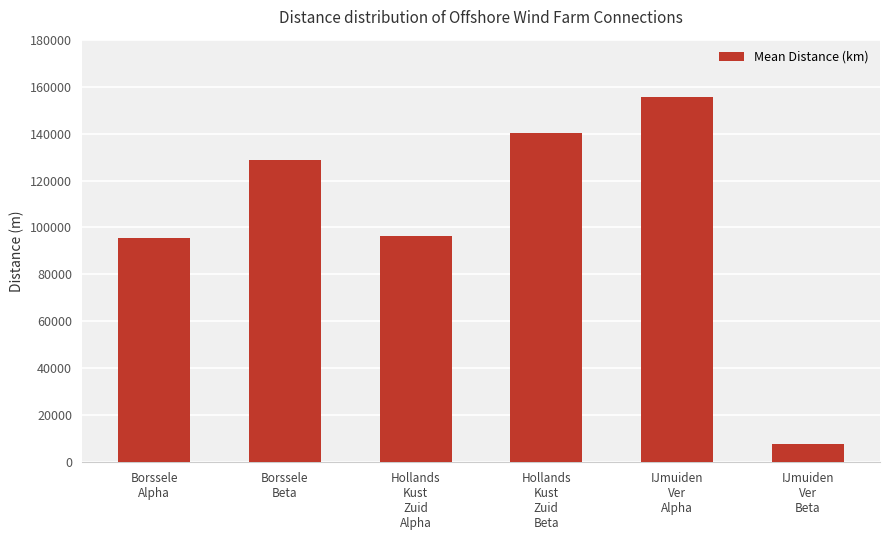

Reading left to right, what are all the values shown in this chart?

95618.3	128868.2	96534.4	140349.4	155643.6	7967.1